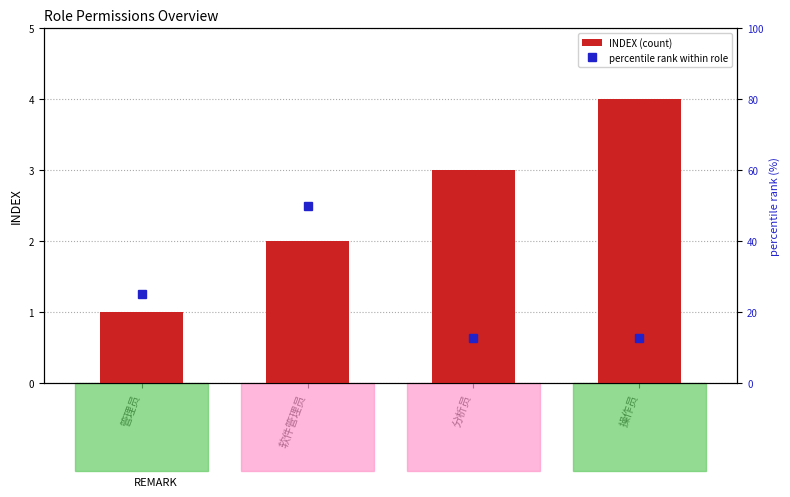

What is the maximum value for INDEX (count)?

4